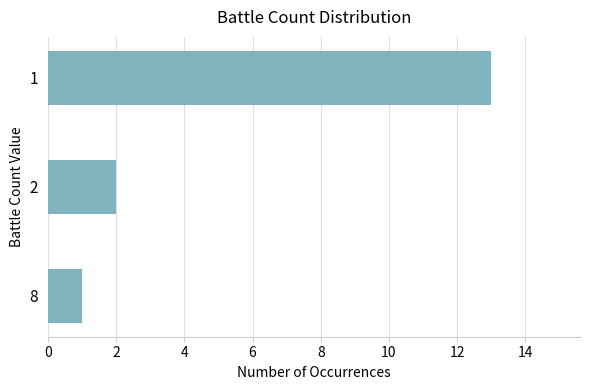

What is the smallest value displayed?

1